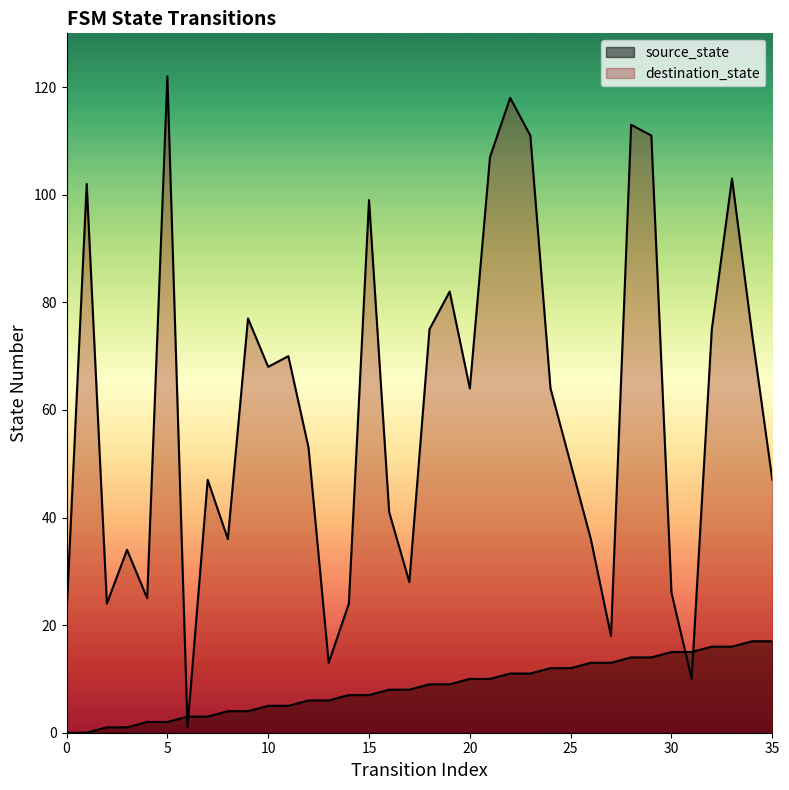

How many data points does each series have?

36